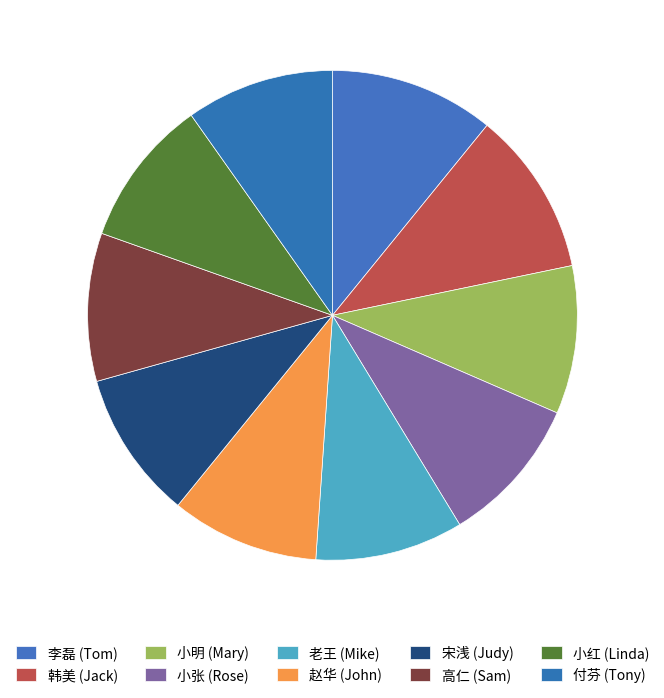

Is there any slice that represents more than half of the pie?

No